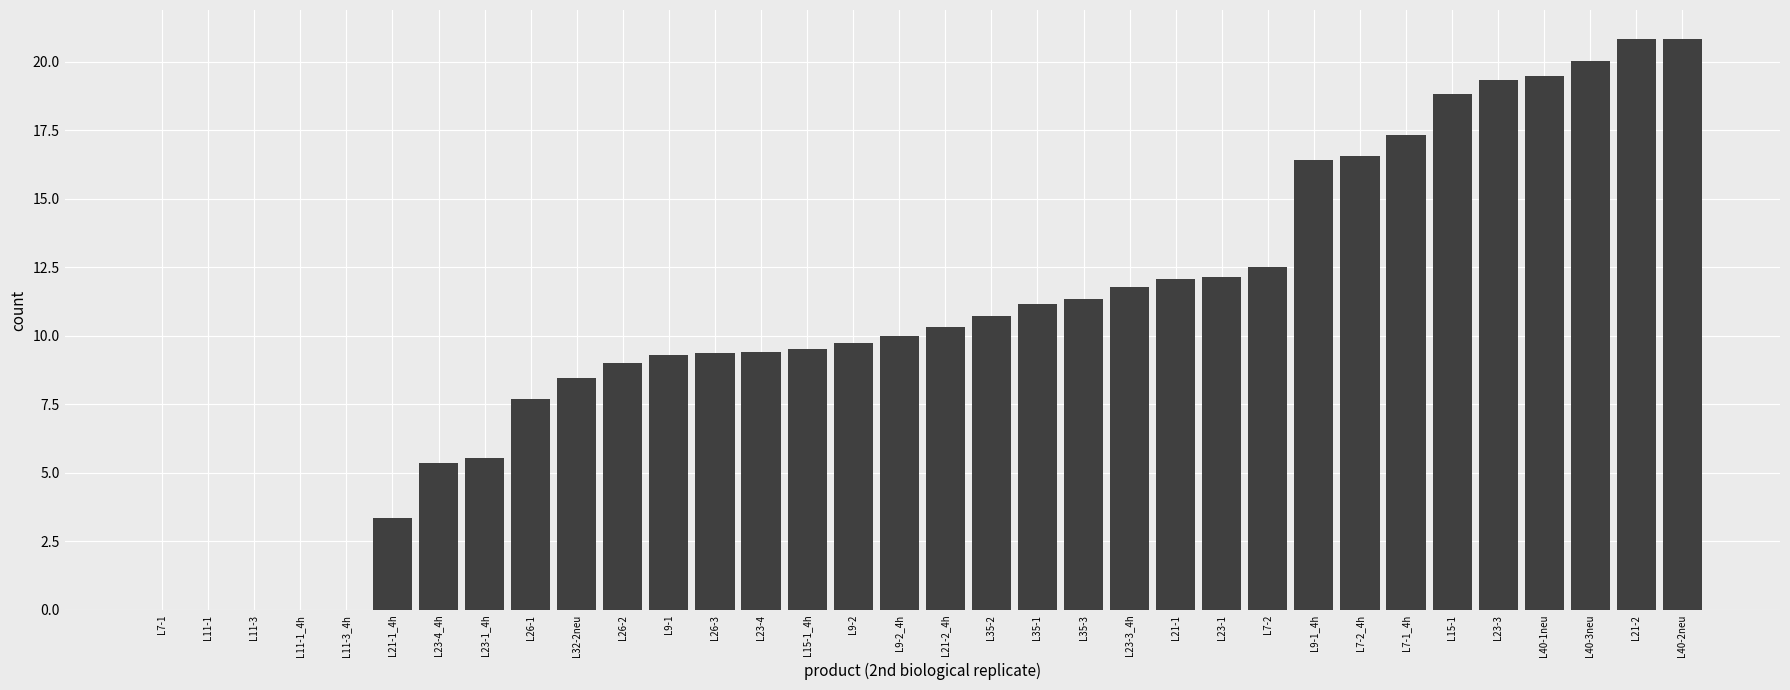

What is the maximum value shown in the chart?

20.8